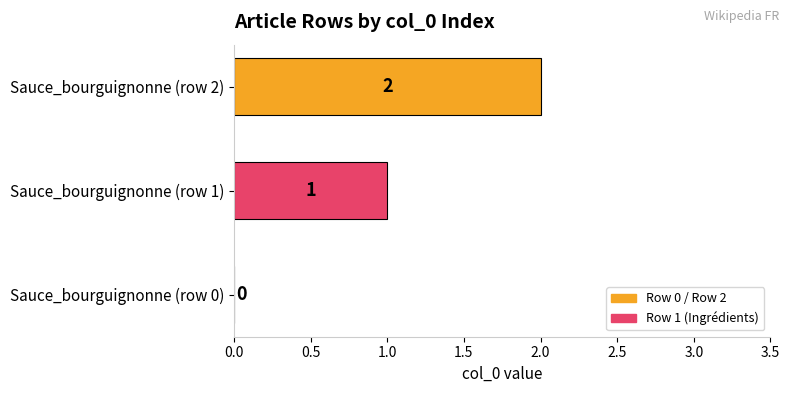

At which category does the chart reach its peak across all series?

Sauce_bourguignonne (row 2)